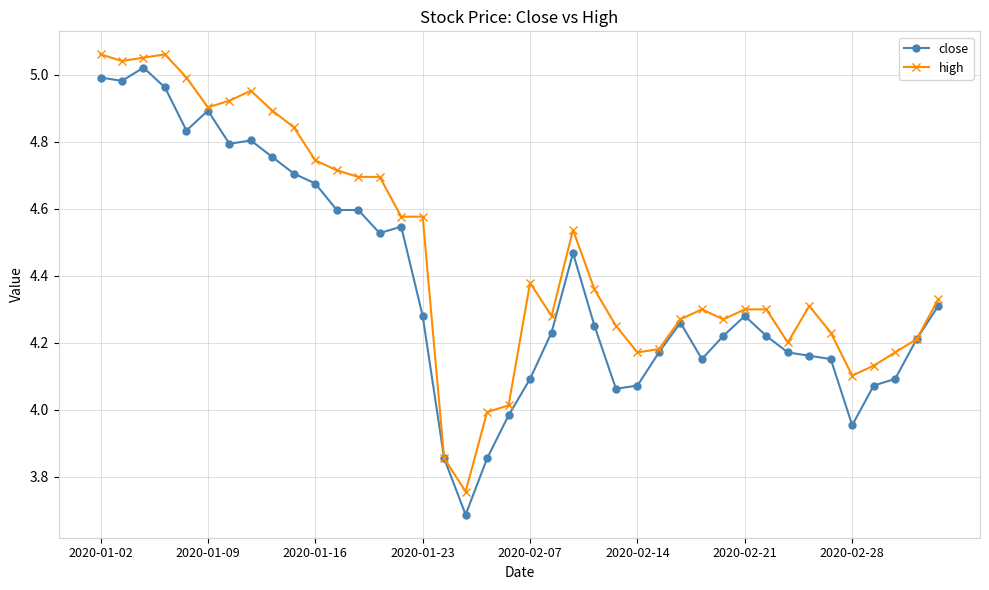

At how many categories does at least one series exceed 3?

40